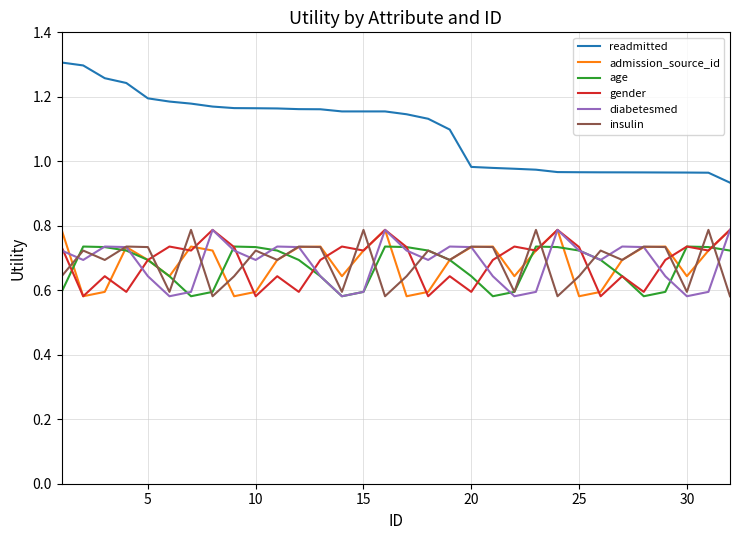

True or false: readmitted and insulin cross at least once.

False